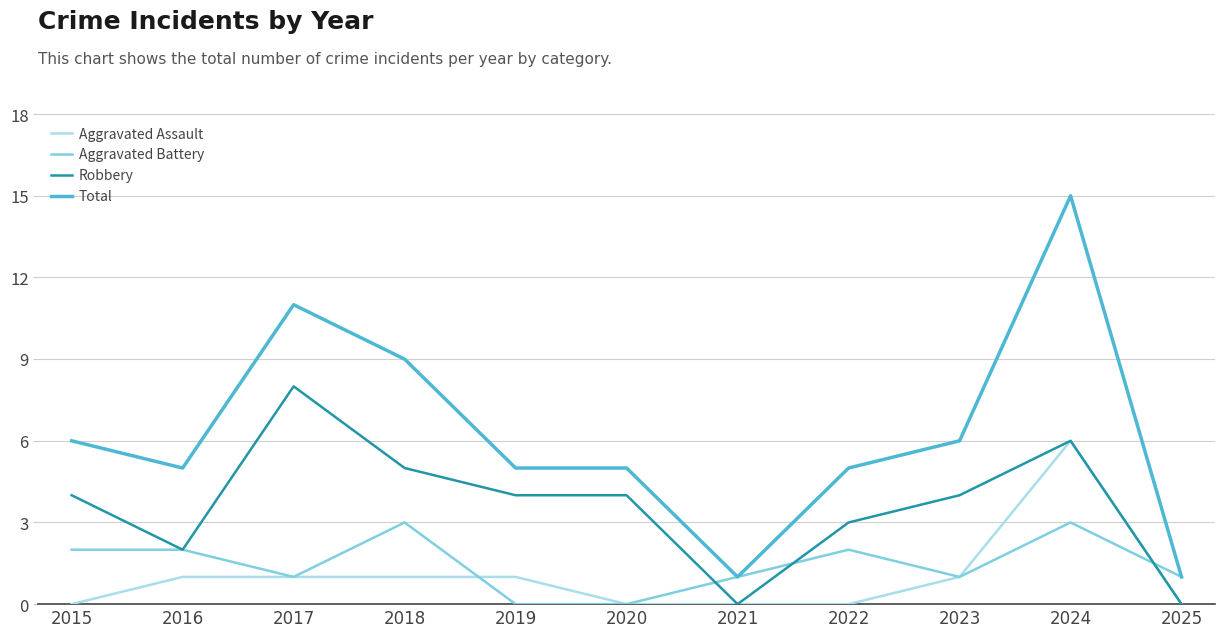

What is the spread (max minus min) of values at 2020?

5